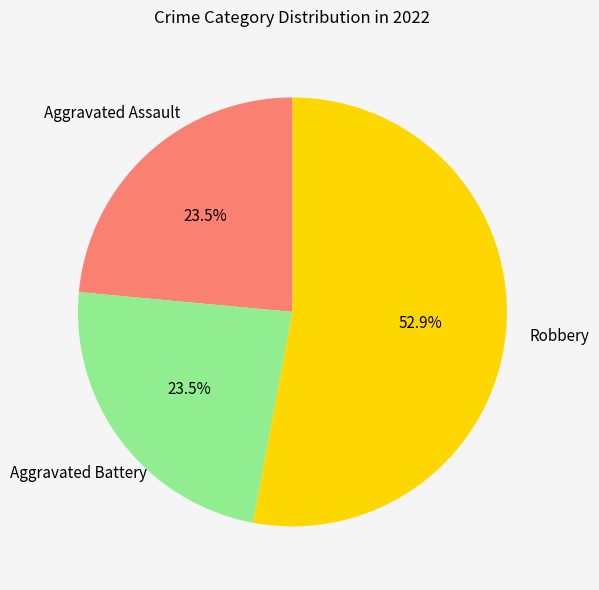

Is there any slice that represents more than half of the pie?

Yes